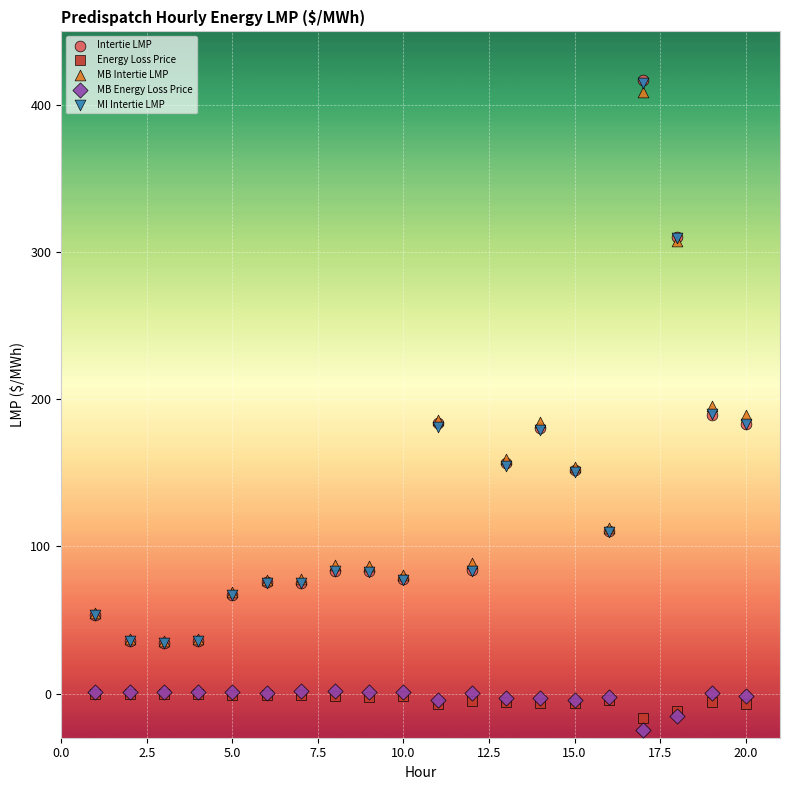

Which series reaches the minimum Y coordinate?

MB Energy Loss Price